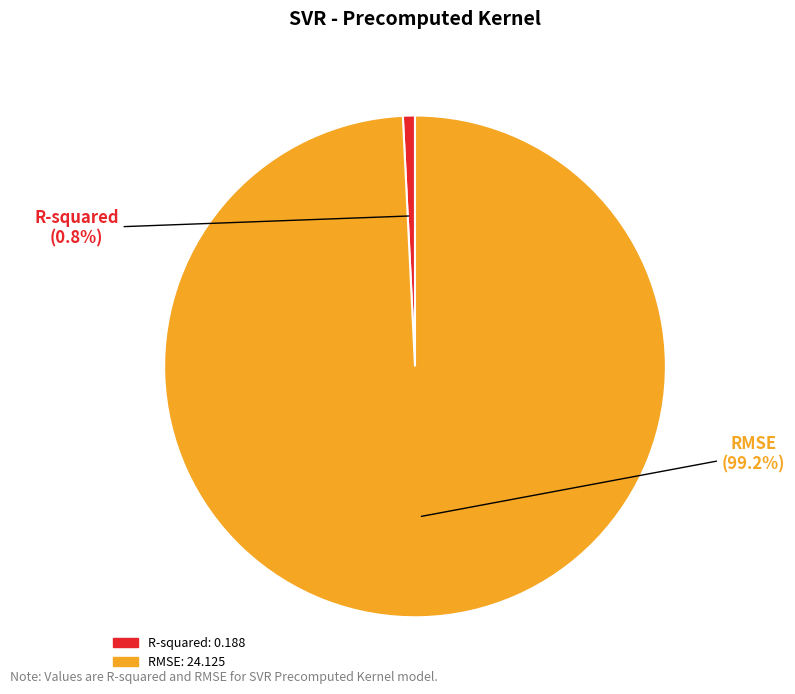

Does RMSE represent more than half of the total?

Yes